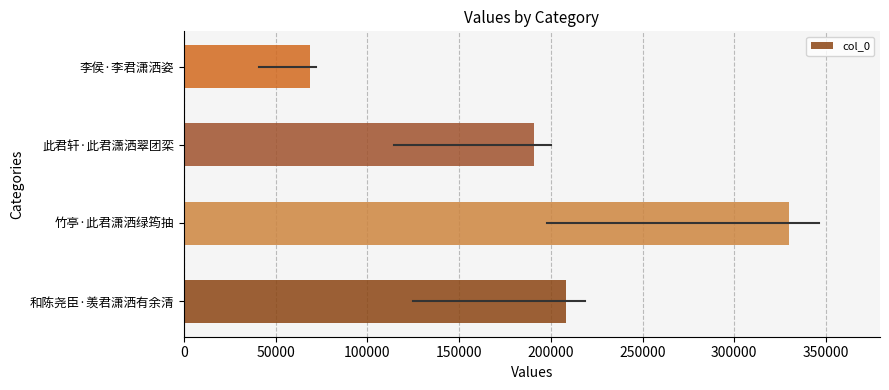

What is the maximum value shown in the chart?

329924